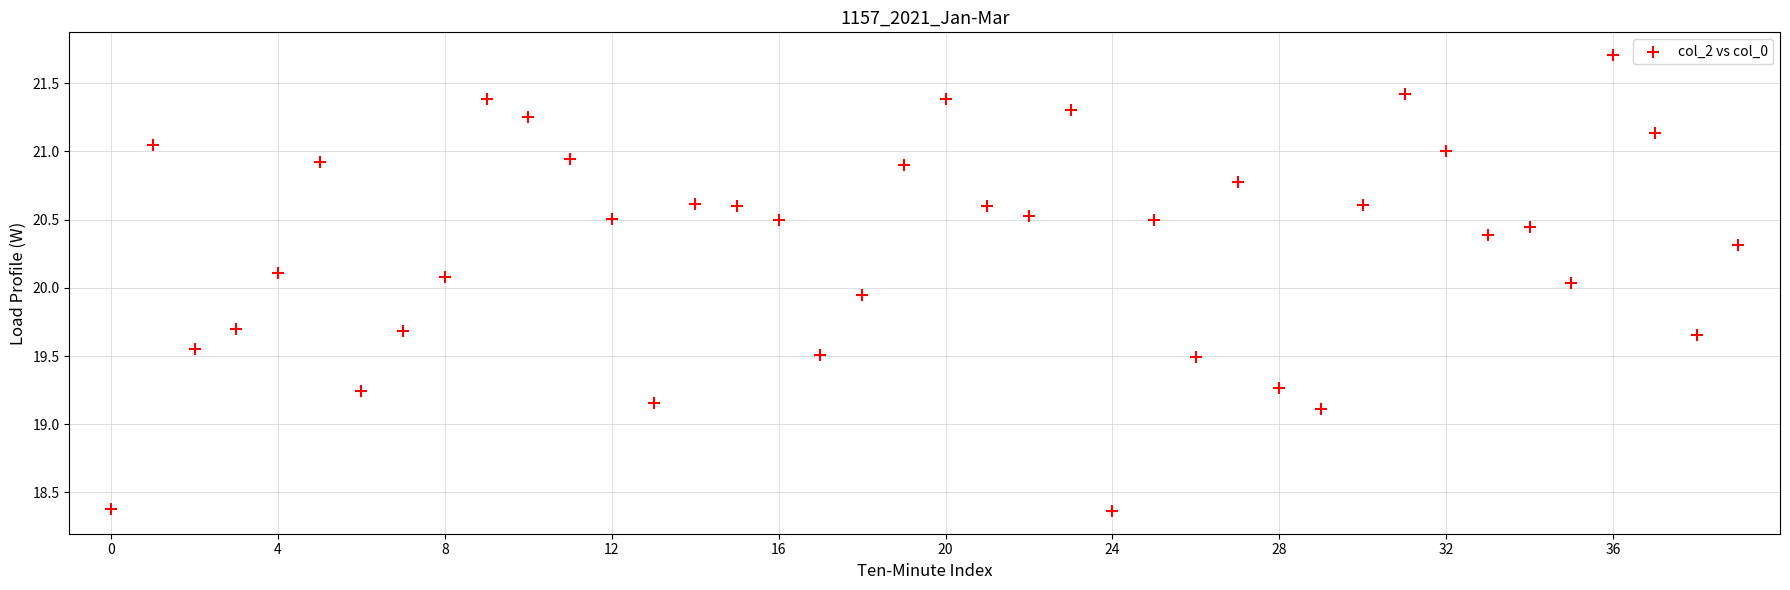

What is the range of Y values (max minus min)?

3.3